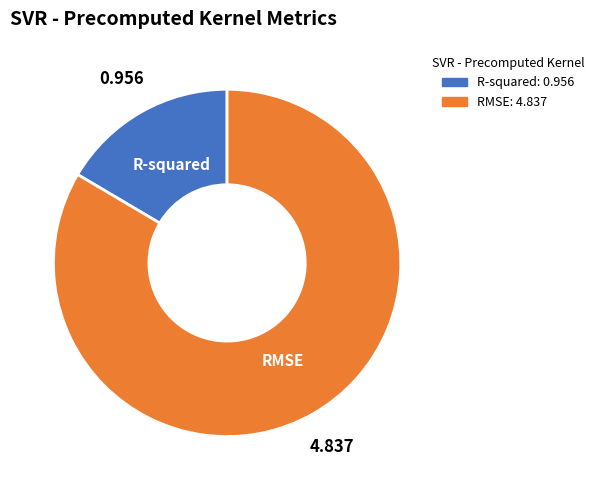

Count the number of slices in the pie.

2